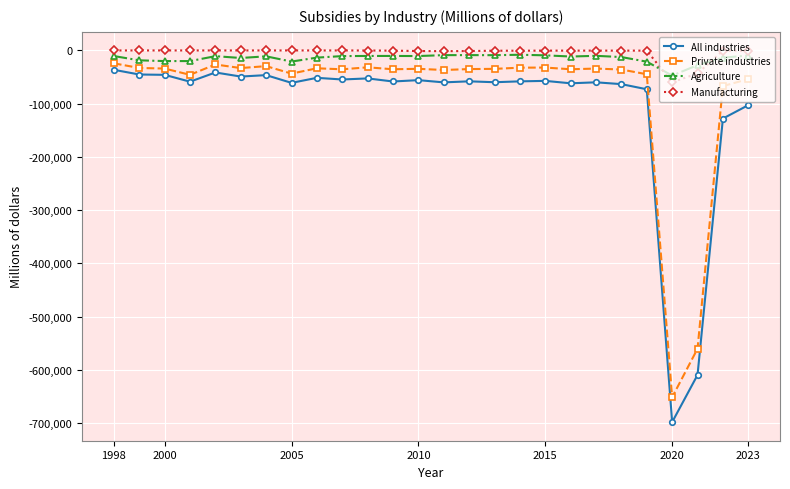

True or false: Manufacturing and Private industries intersect in this chart.

False